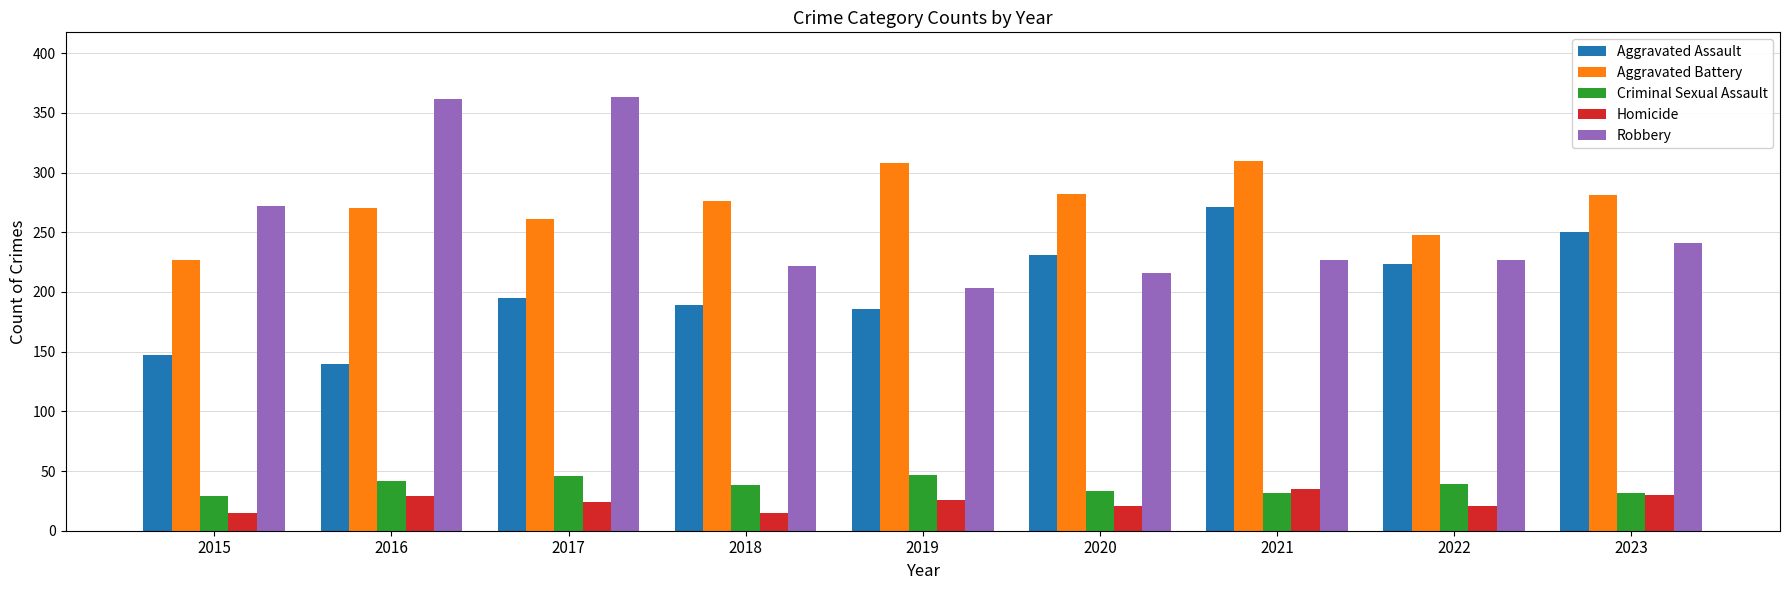

The value of Aggravated Assault at 2019 is 66. True or false?

False